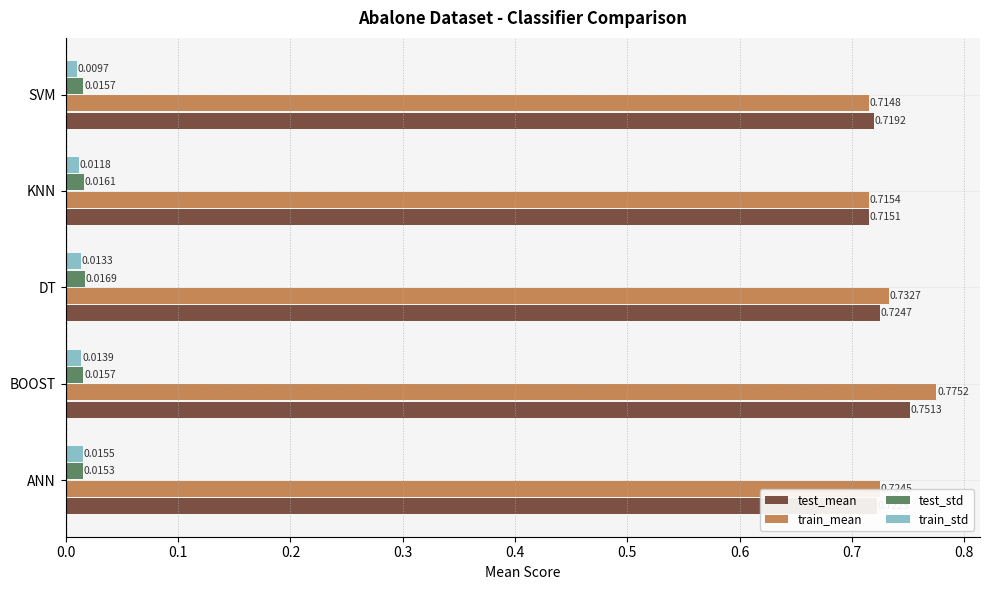

Which series has the largest range (max minus min)?

train_mean